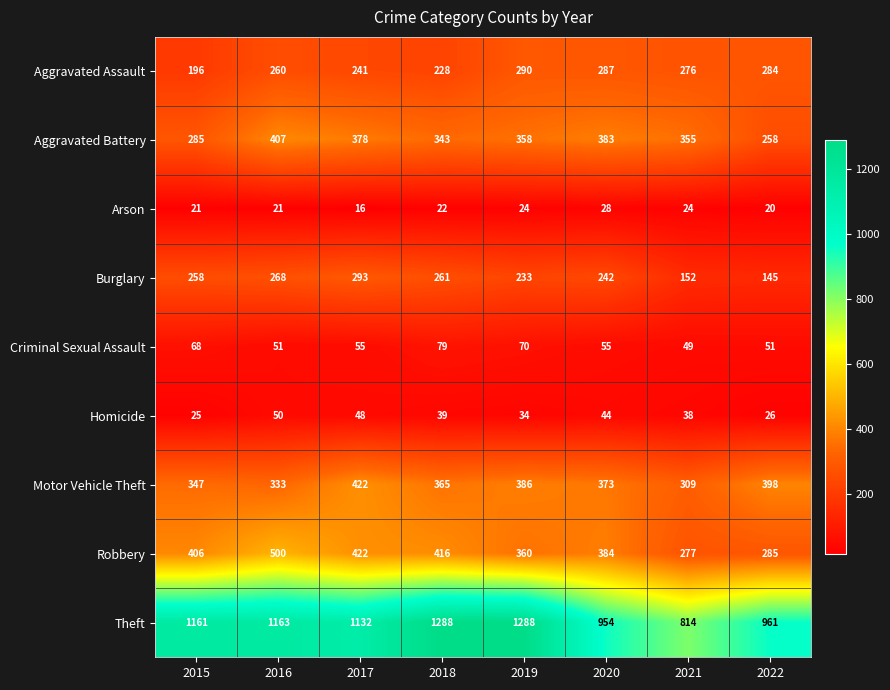

What is the difference between the maximum and minimum values in the Criminal Sexual Assault series?

30